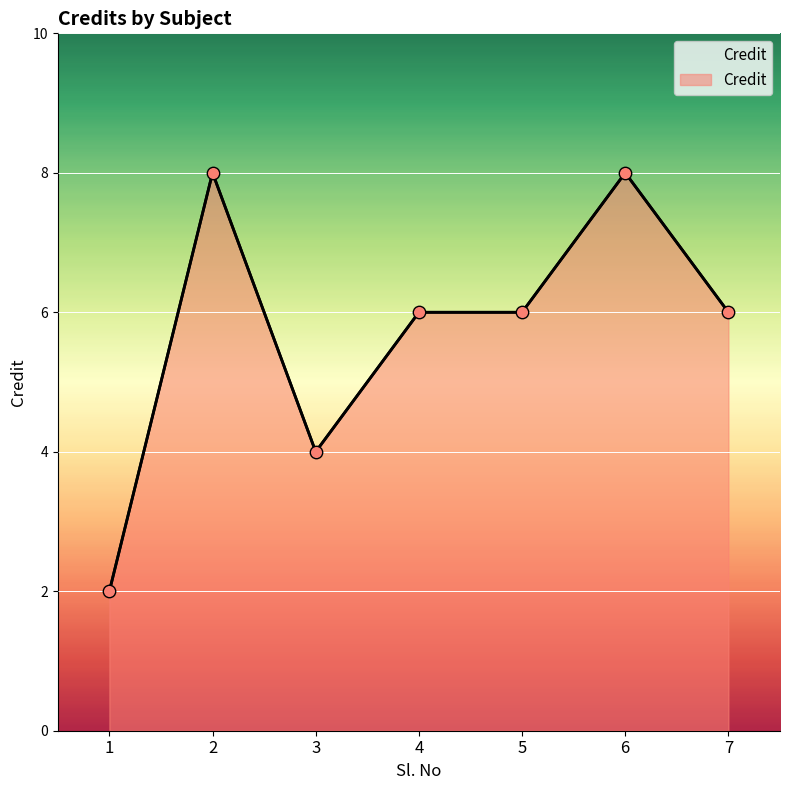

What is the ratio of the value at 3 to the value at 7?

0.7